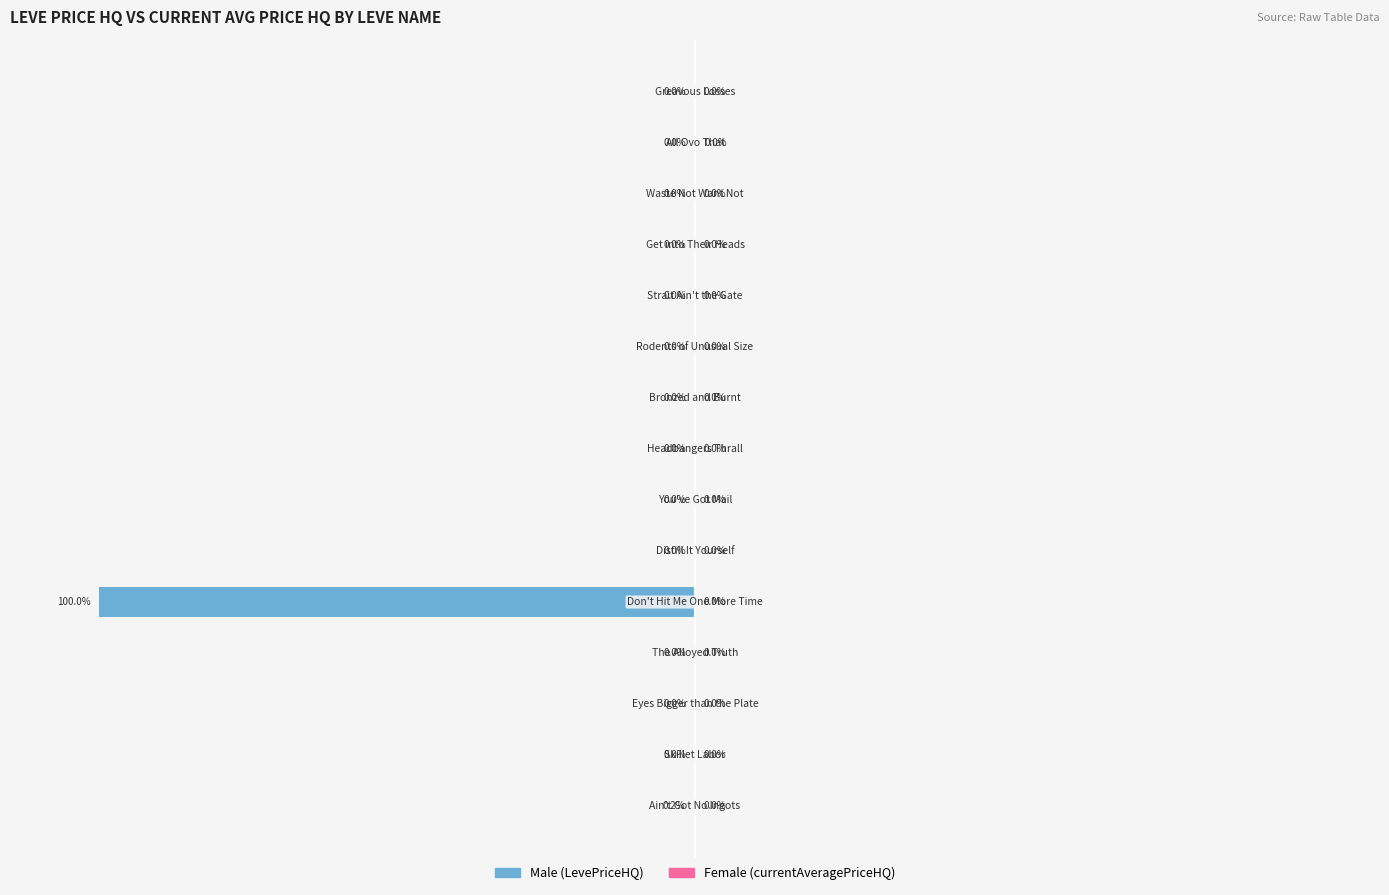

Is it true that Female equals 0.0 at 2?

True